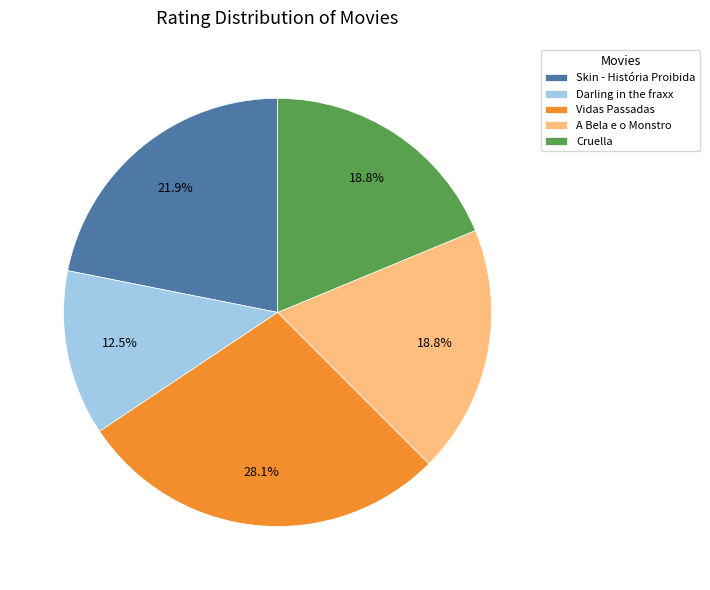

Does any single category account for the majority?

No